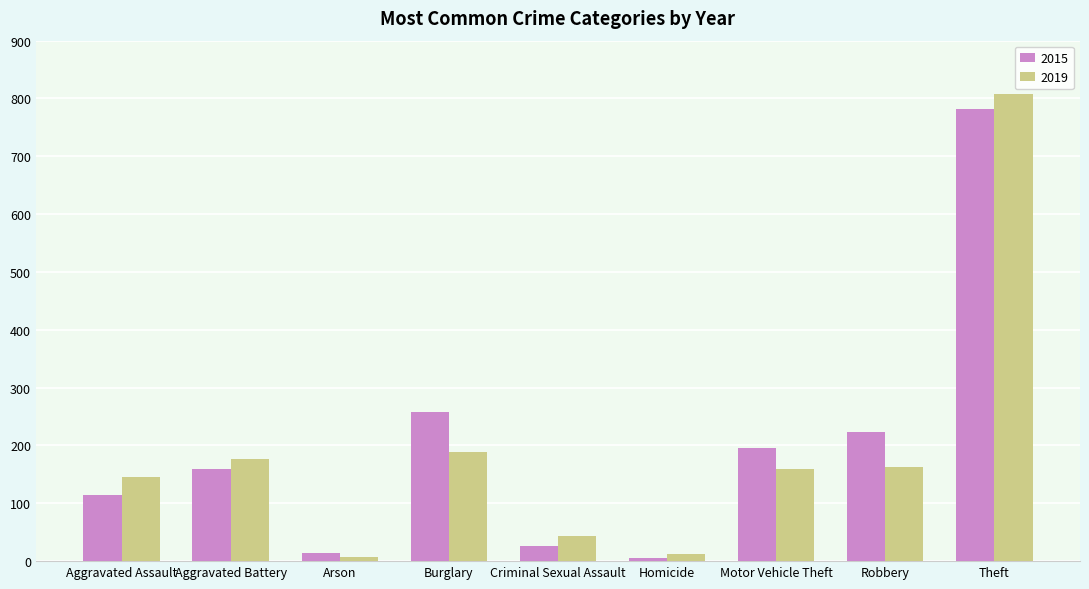

At which category is the sum across all series the highest?

Theft